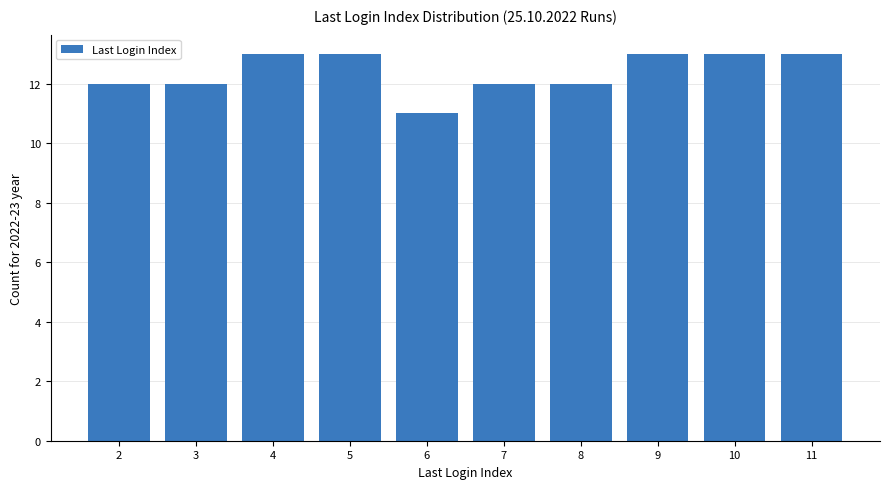

Reading right to left, transcribe all the data shown in this chart.

11=13	10=13	9=13	8=12	7=12	6=11	5=13	4=13	3=12	2=12